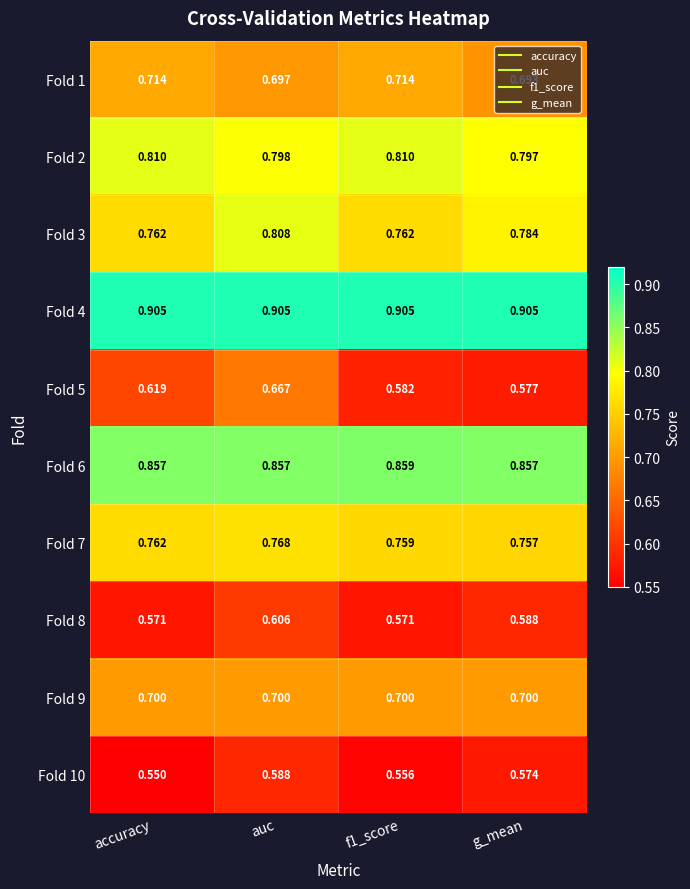

Is the value of Fold 9 at accuracy greater than the value of Fold 4 at auc?

No